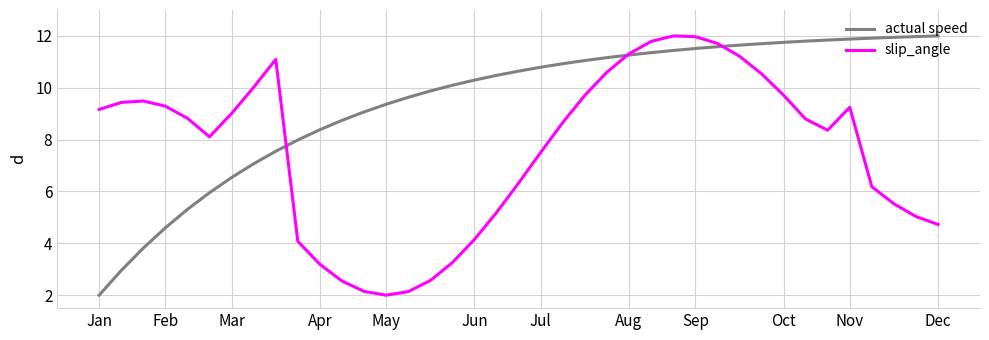

What is the maximum value shown in the chart?

12.0